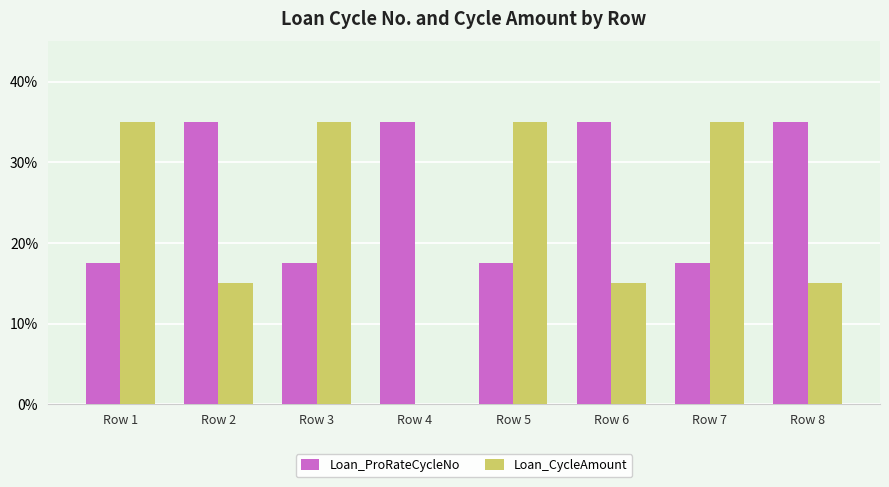

The value of Loan_ProRateCycleNo at Row 8 is 56.8. True or false?

False